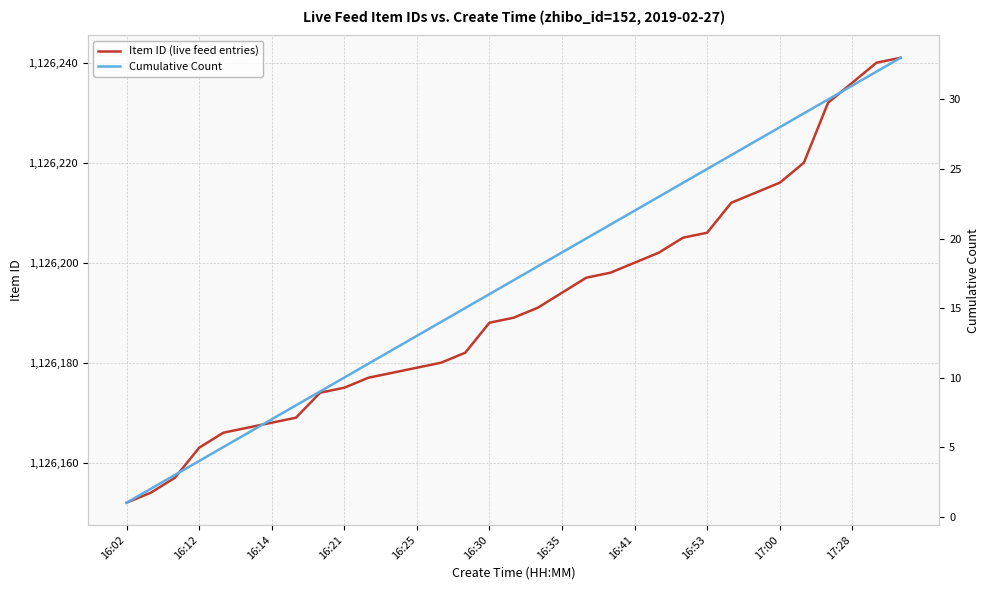

Reading right to left, list all the values displayed in this chart.

Item ID (live feed entries): 1126241	1126240	1126236	1126232	1126220	1126216	1126214	1126212	1126206	1126205	1126202	1126200	1126198	1126197	1126194	1126191	1126189	1126188	1126182	1126180	1126179	1126178	1126177	1126175	1126174	1126169	1126168	1126167	1126166	1126163	1126157	1126154	1126152
Cumulative Count: 33	32	31	30	29	28	27	26	25	24	23	22	21	20	19	18	17	16	15	14	13	12	11	10	9	8	7	6	5	4	3	2	1